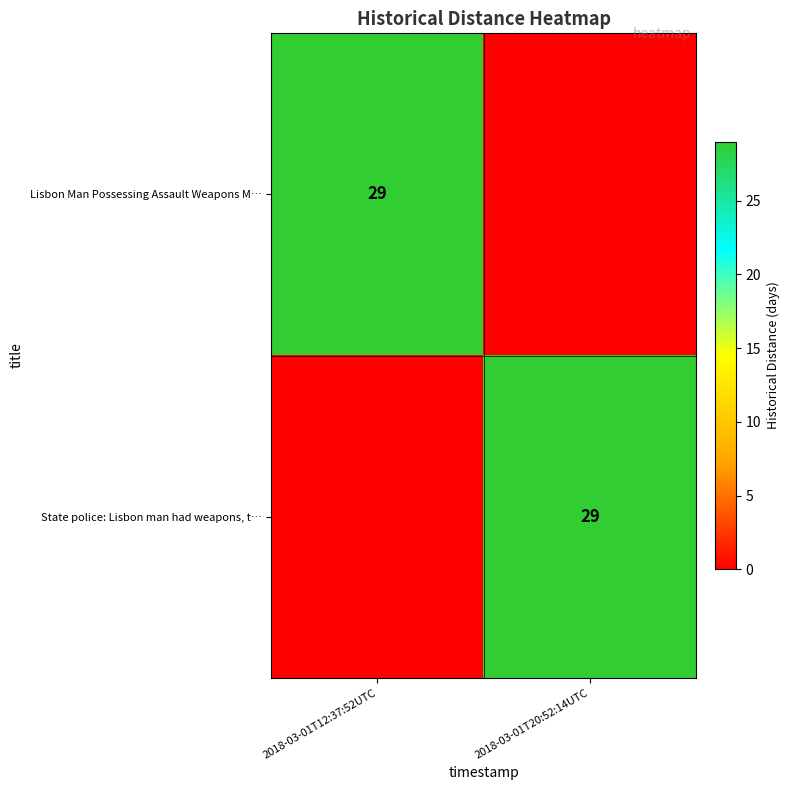

How many distinct data groups are displayed?

2